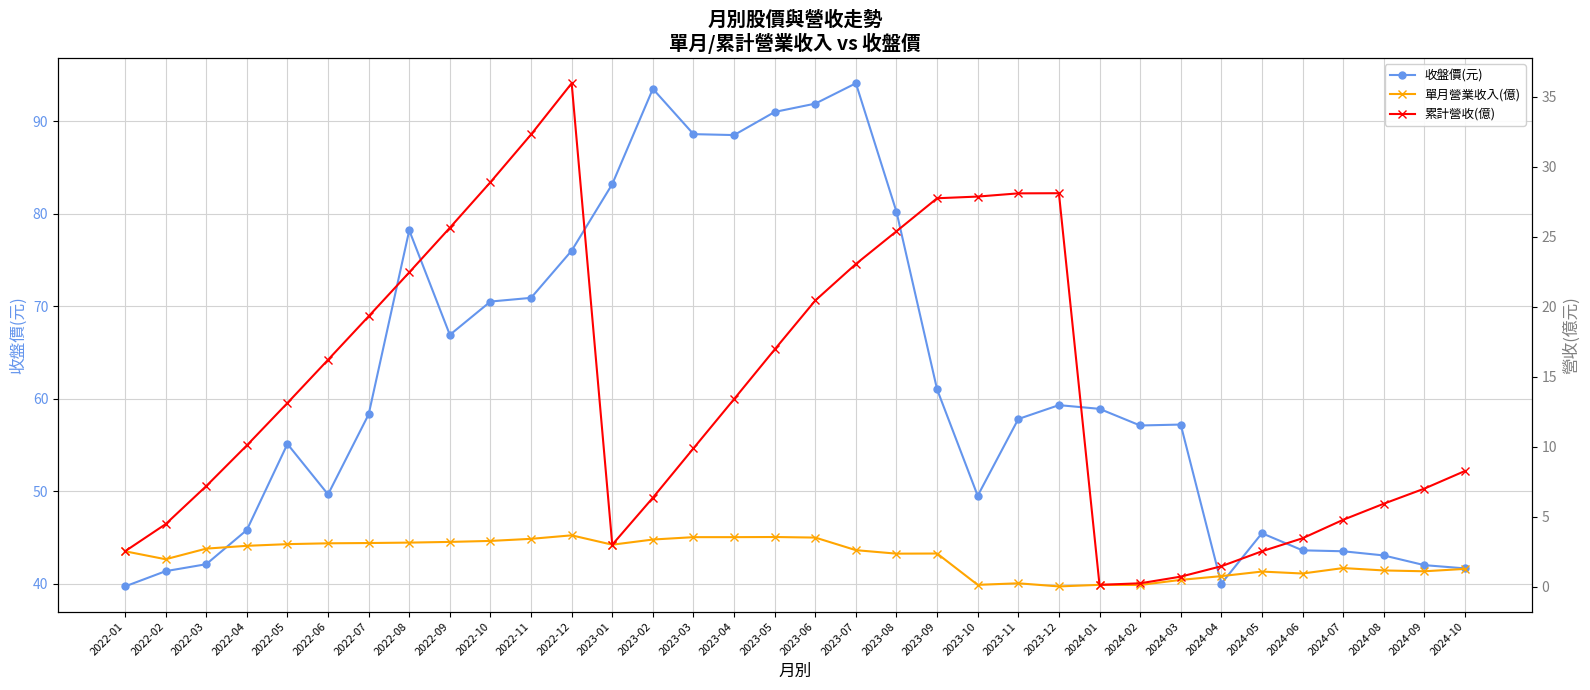

In 收盤價(元), how many points are higher than both neighbors (excluding endpoints)?

7